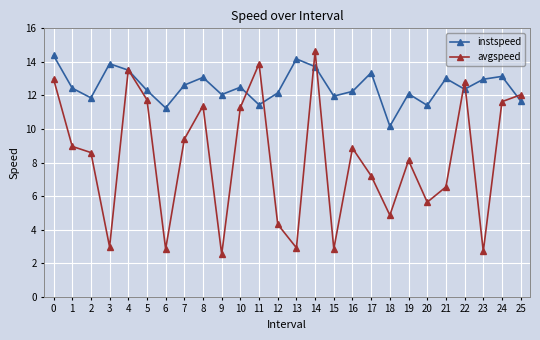

At which category does avgspeed reach its first local peak?

4